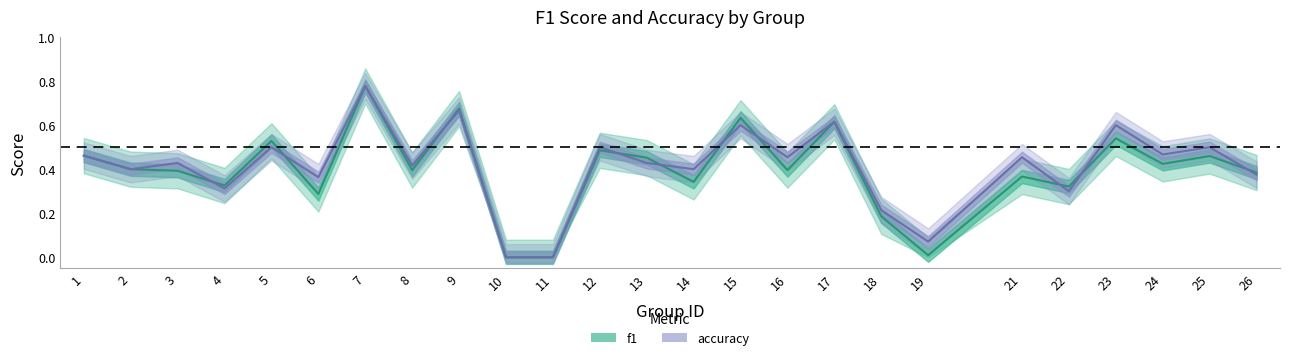

What is the difference between the maximum and second lowest values in the accuracy series?

0.8